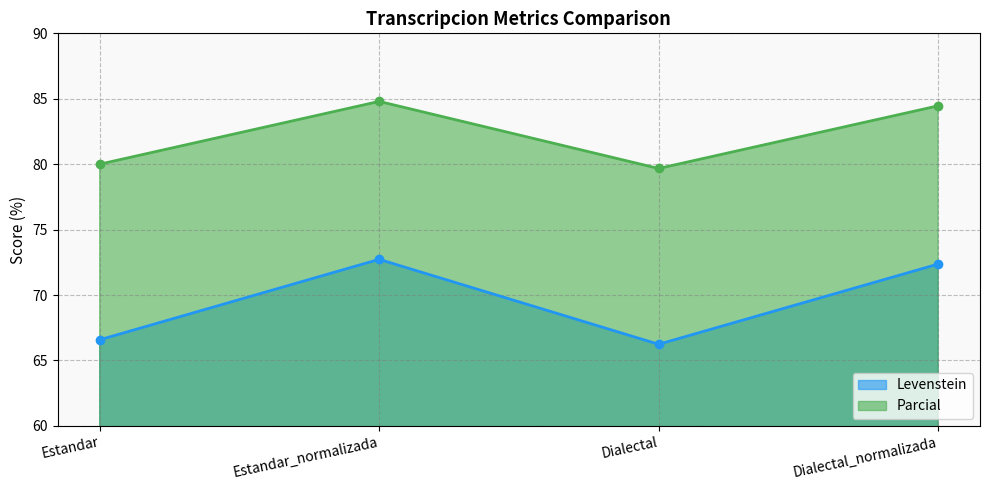

What is the value of the Parcial point at the 4th from the left?

84.5